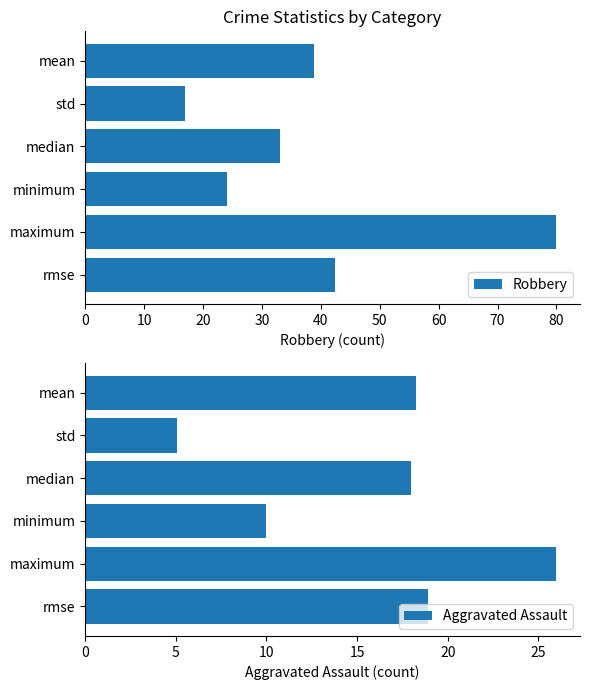

What is the difference between the Robbery values at rmse and median?

9.4